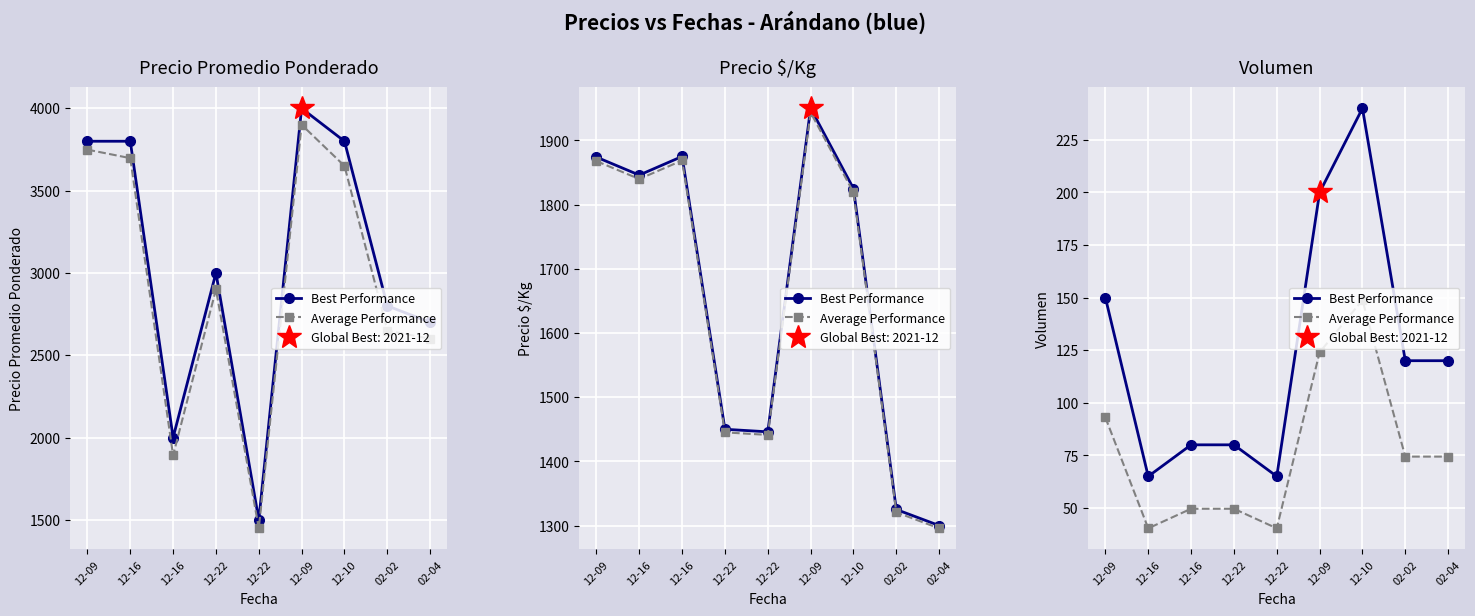

At which category is the sum across all series the highest?

12-10